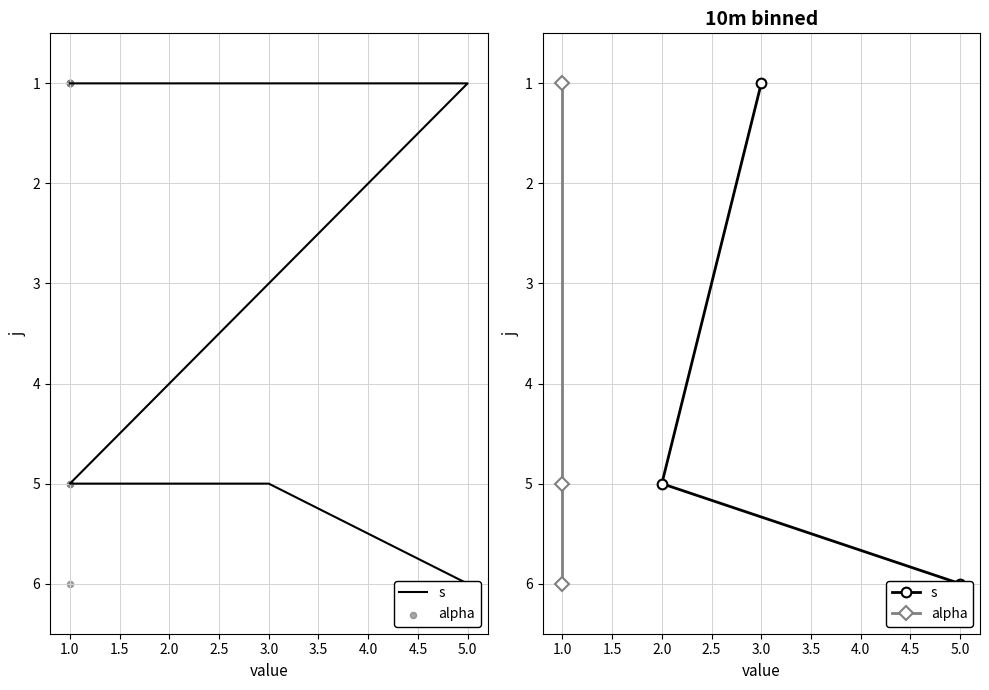

Which series contains the highest Y value?

s